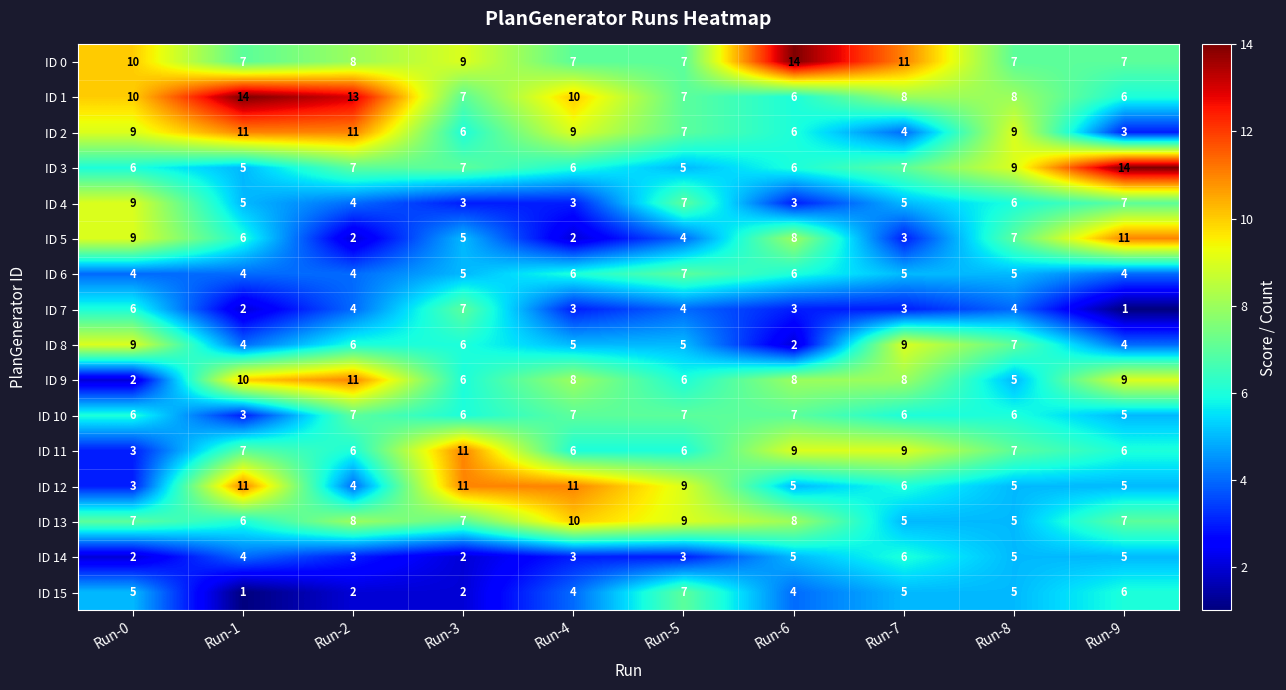

What is the smallest value displayed?

1